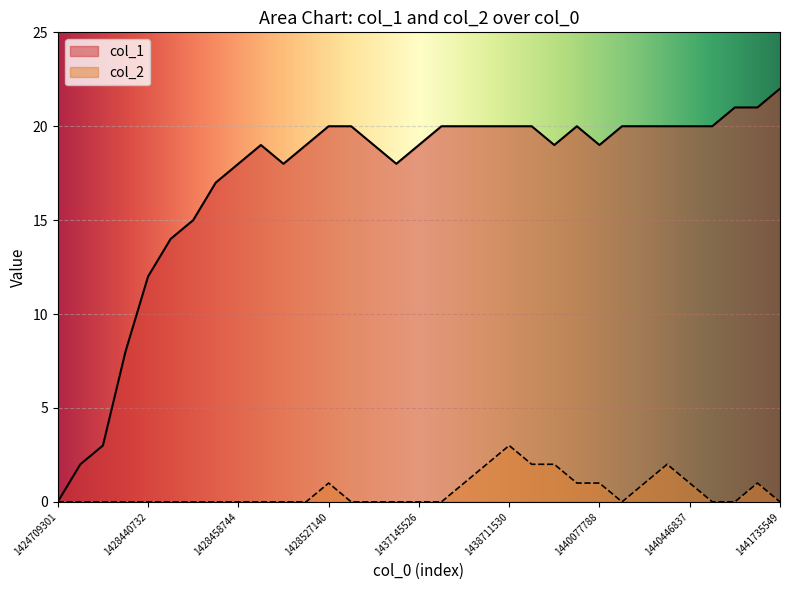

How many lines are shown in the chart?

2